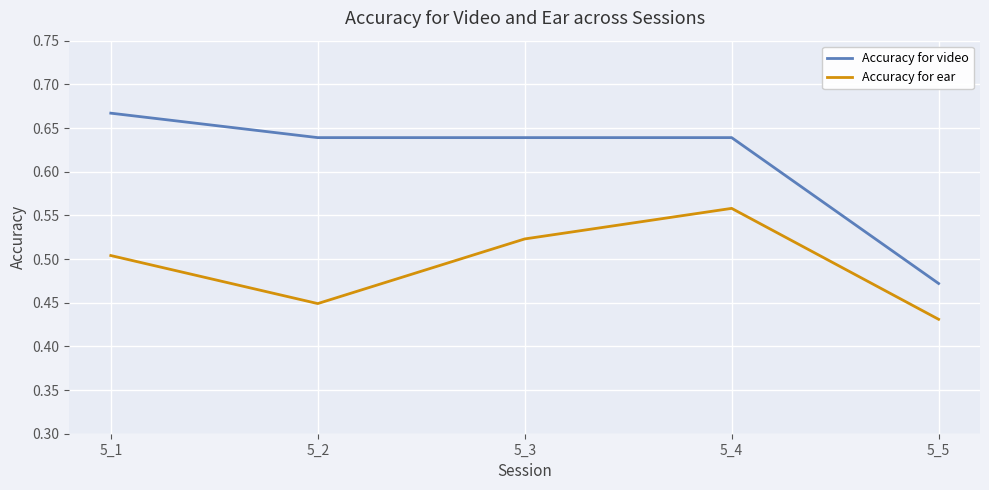

The value of Accuracy for video at 5_3 is 0.4. True or false?

False